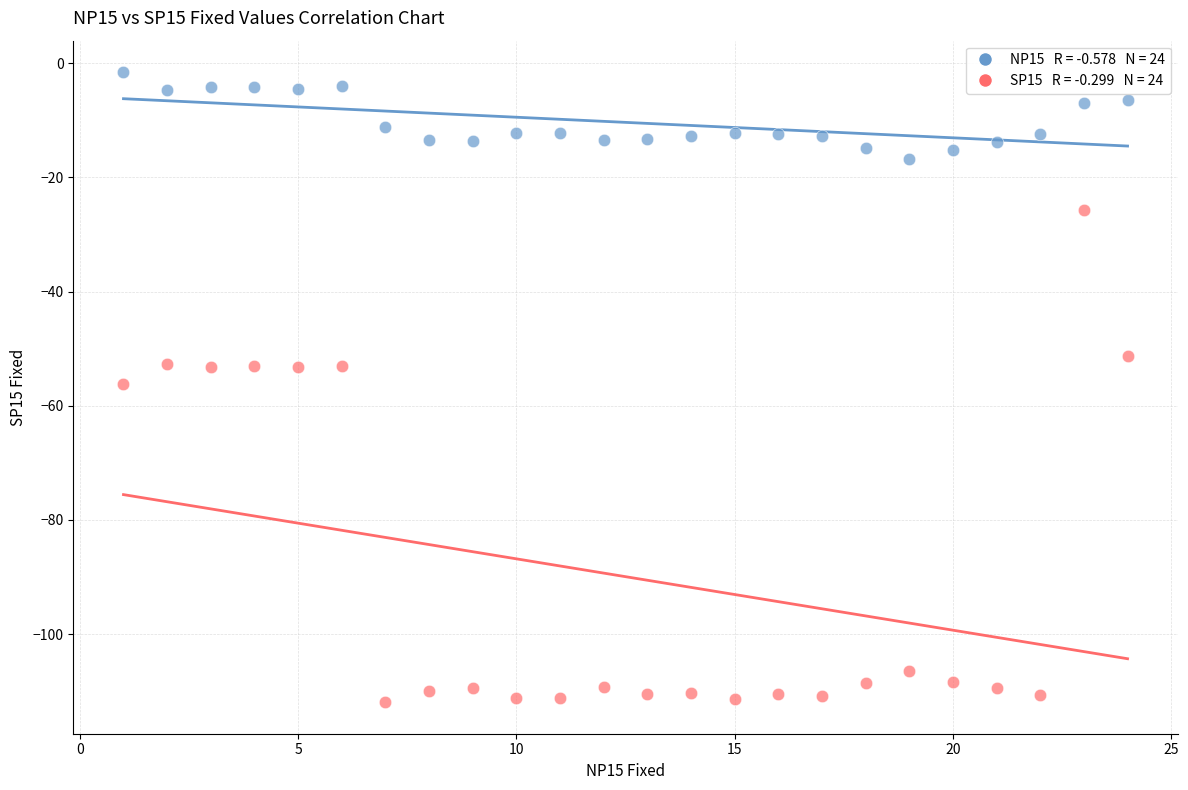

Across all data points, what is the range of X values (max minus min)?

23.0